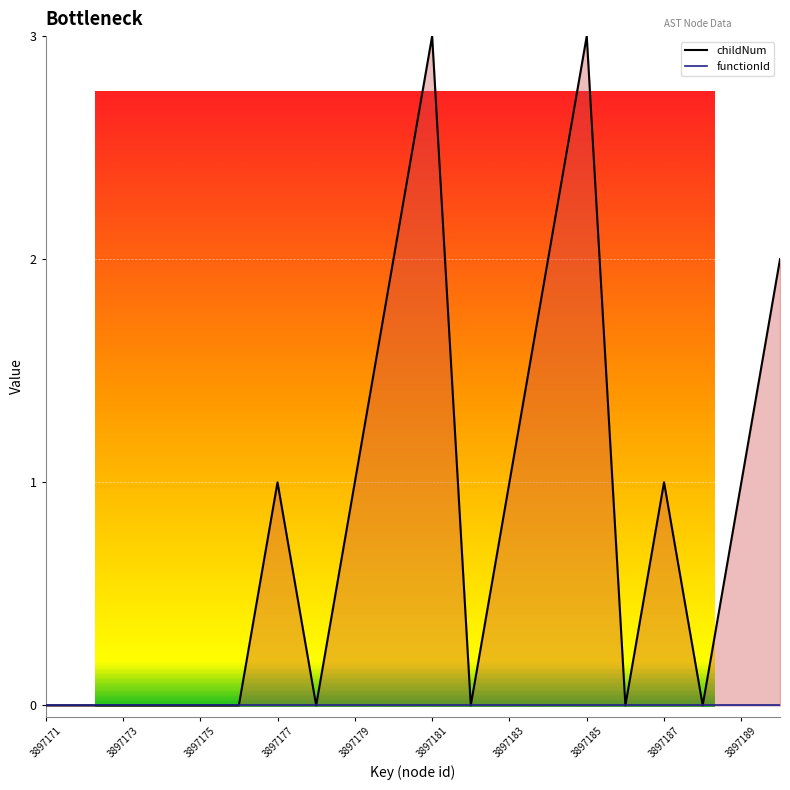

Which series has the widest spread of values?

childNum